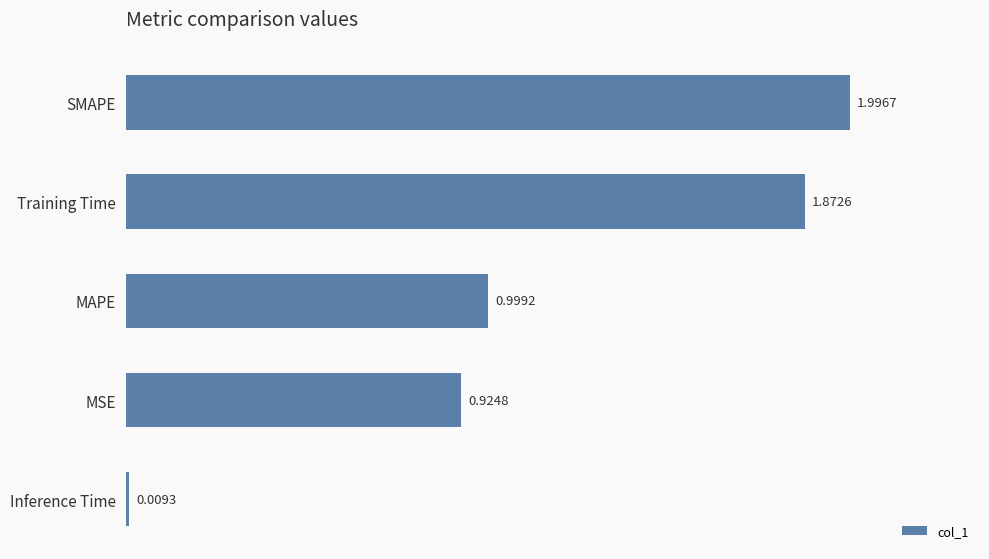

At which label is the value closest to 1?

MAPE